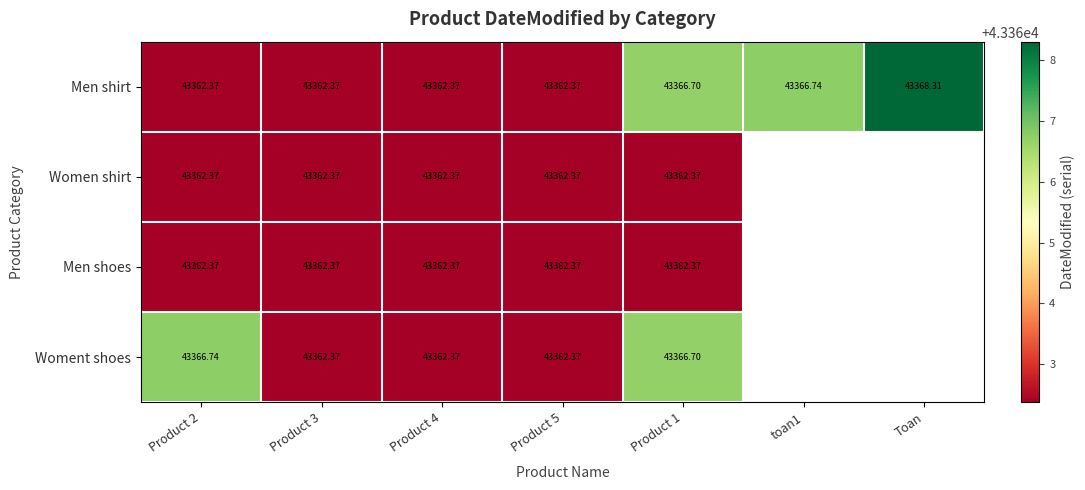

What is the maximum value shown in the chart?

43368.3